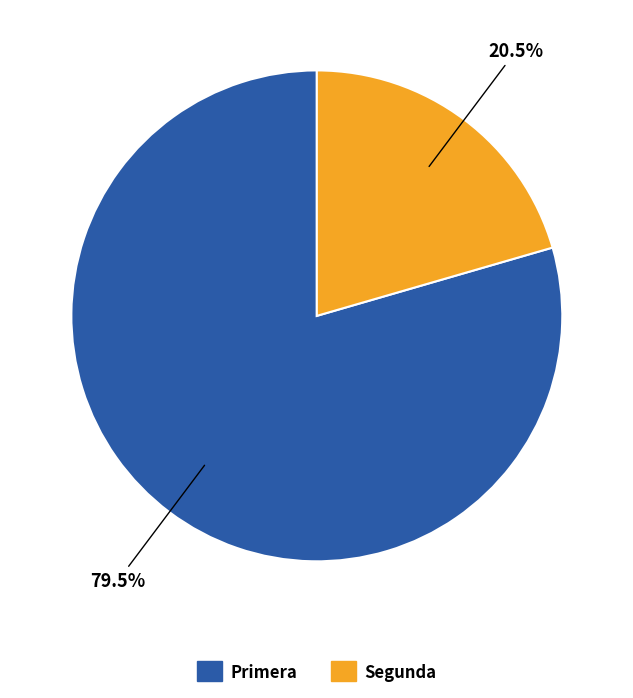

Is the sum of Segunda and Primera greater than half?

Yes